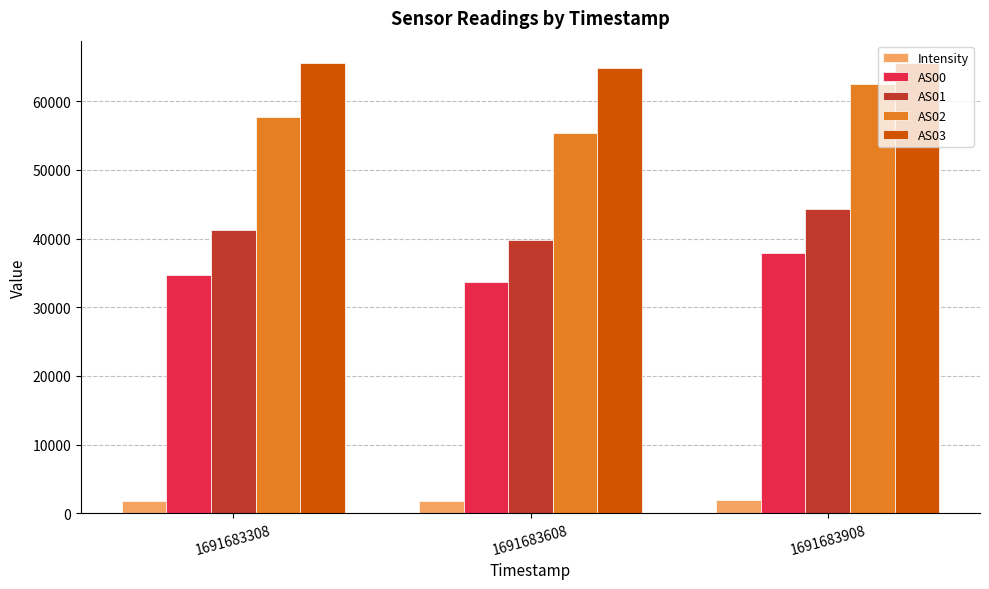

How many bars are there in each group?

5